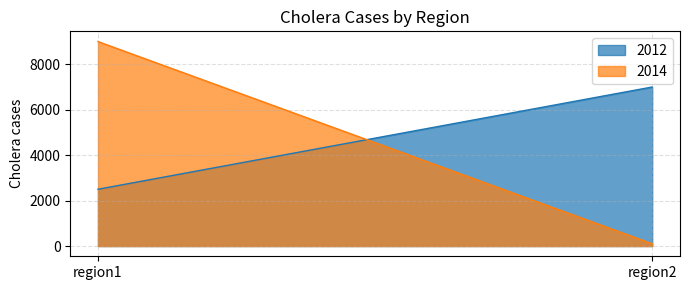

What is the spread (max minus min) of values at region1?

6500